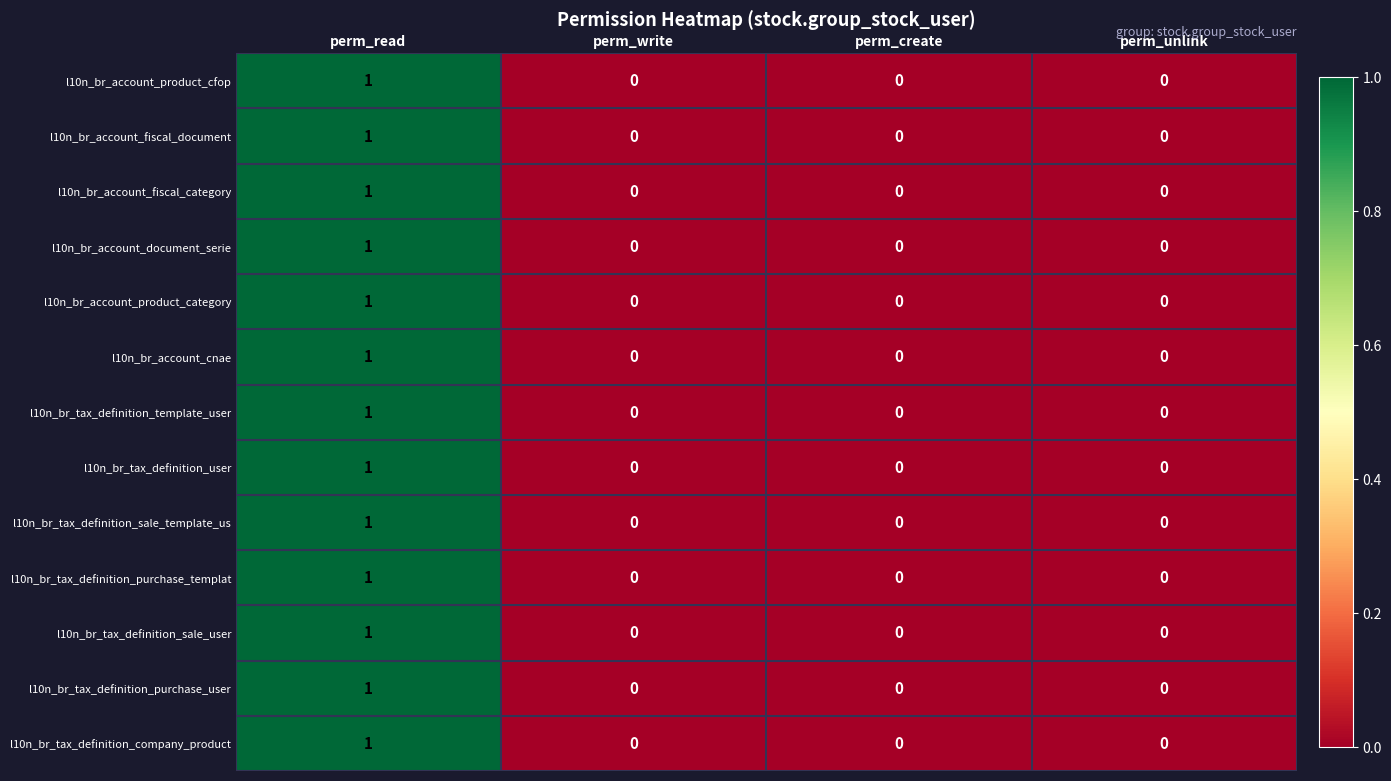

Is the value of l10n_br_tax_definition_company_product at perm_write greater than the value of l10n_br_tax_definition_sale_template_us at perm_read?

No